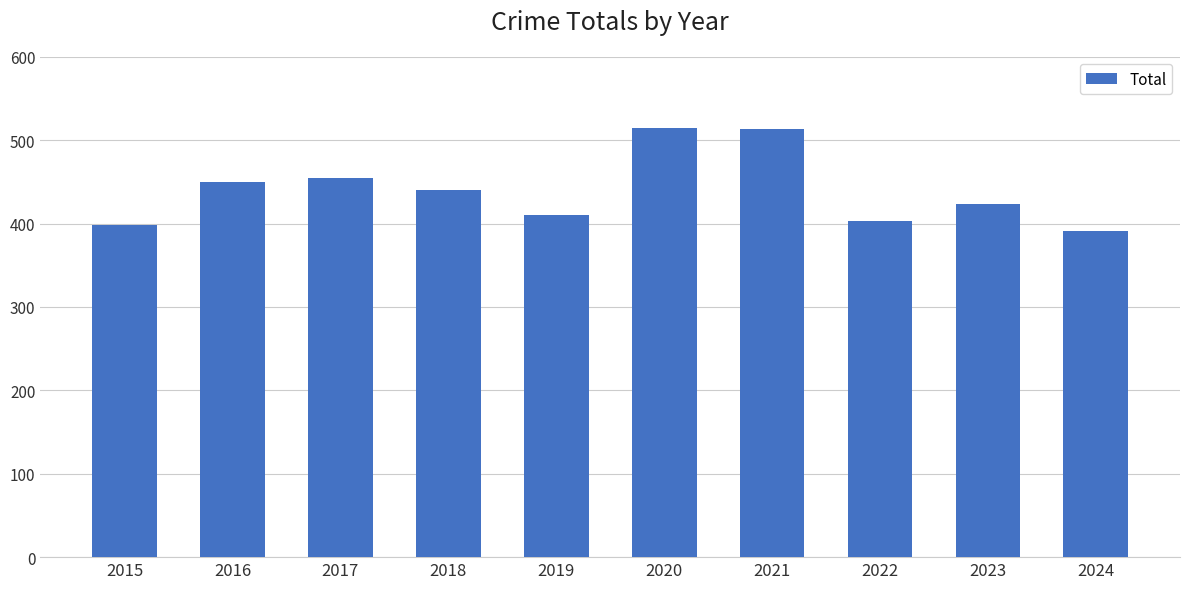

What is the difference between the values at 2021 and 2015?

115